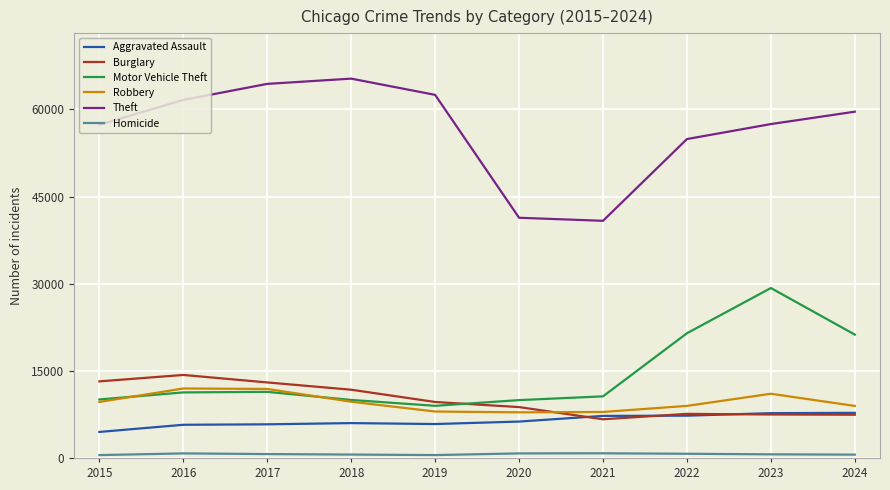

What is the smallest value displayed?

496